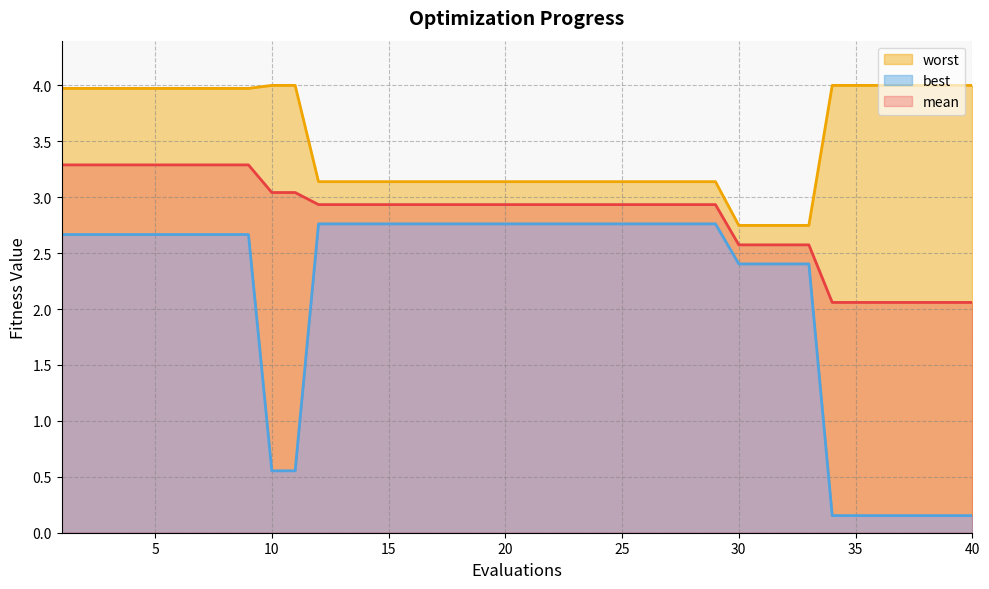

Rank the categories by best value from highest to lowest.

12, 13, 14, 15, 16, 17, 18, 19, 20, 21, 22, 23, 24, 25, 26, 27, 28, 29, 1, 2, 3, 4, 5, 6, 7, 8, 9, 30, 31, 32, 33, 10, 11, 34, 35, 36, 37, 38, 39, 40